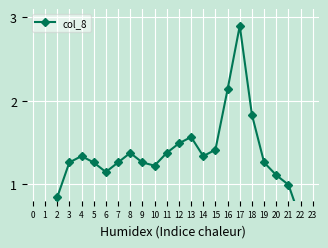

What is the average value?

1.2